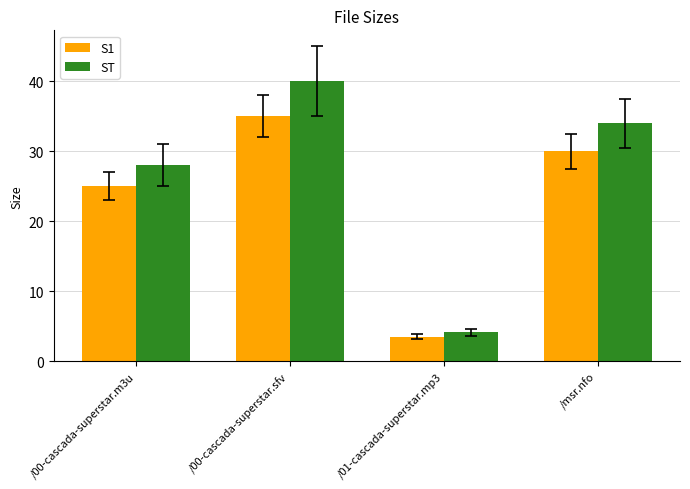

What is the sum of all ST values?

106.1